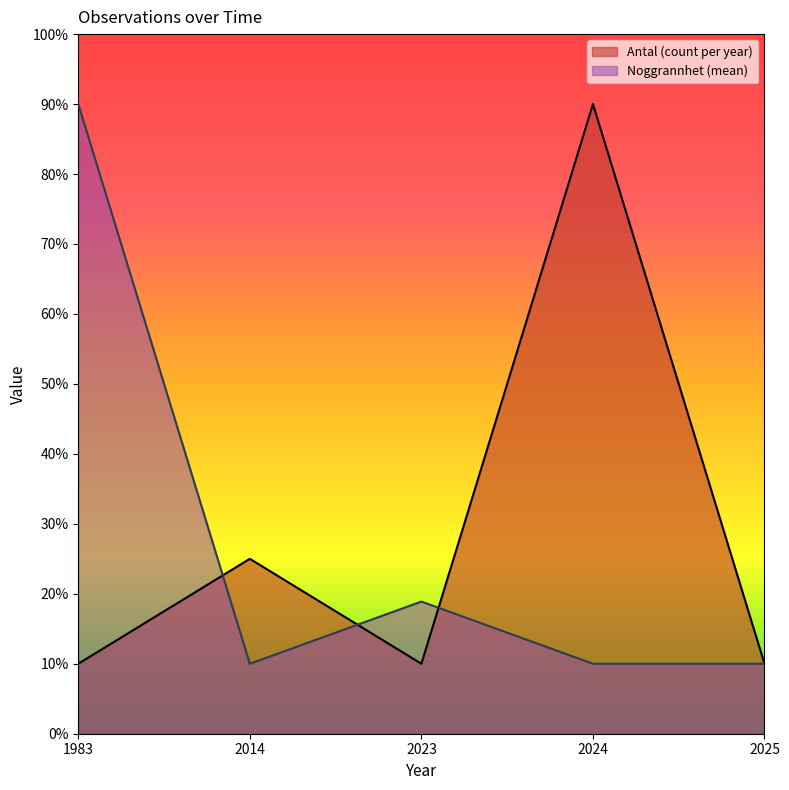

At which category does Antal (count per year) reach its first local valley?

2023